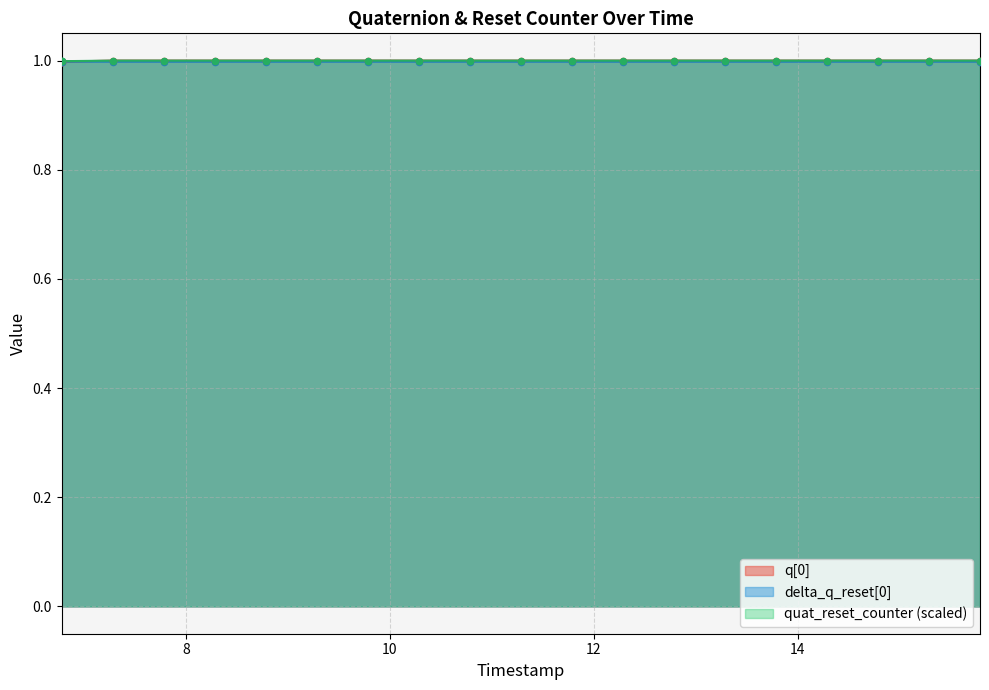

What are all the series names shown in the legend?

q[0], delta_q_reset[0], quat_reset_counter (scaled)